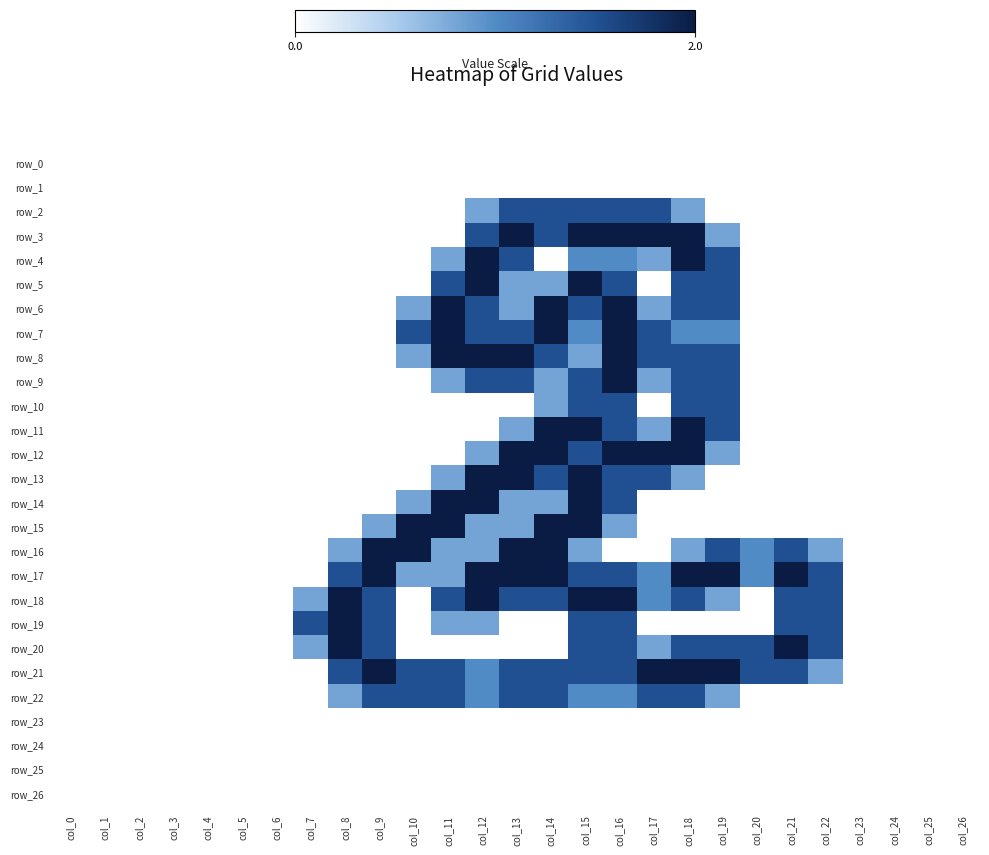

Where is row_8 nearest to the value 1?

col_10